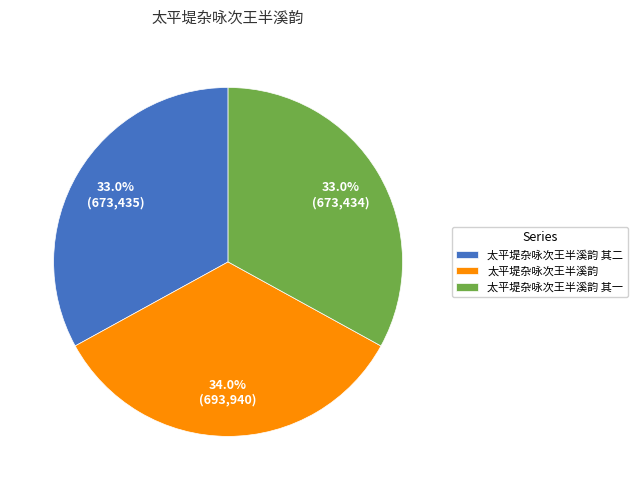

Is it true that 太平堤杂咏次王半溪韵 其一 is 33% of the pie?

True